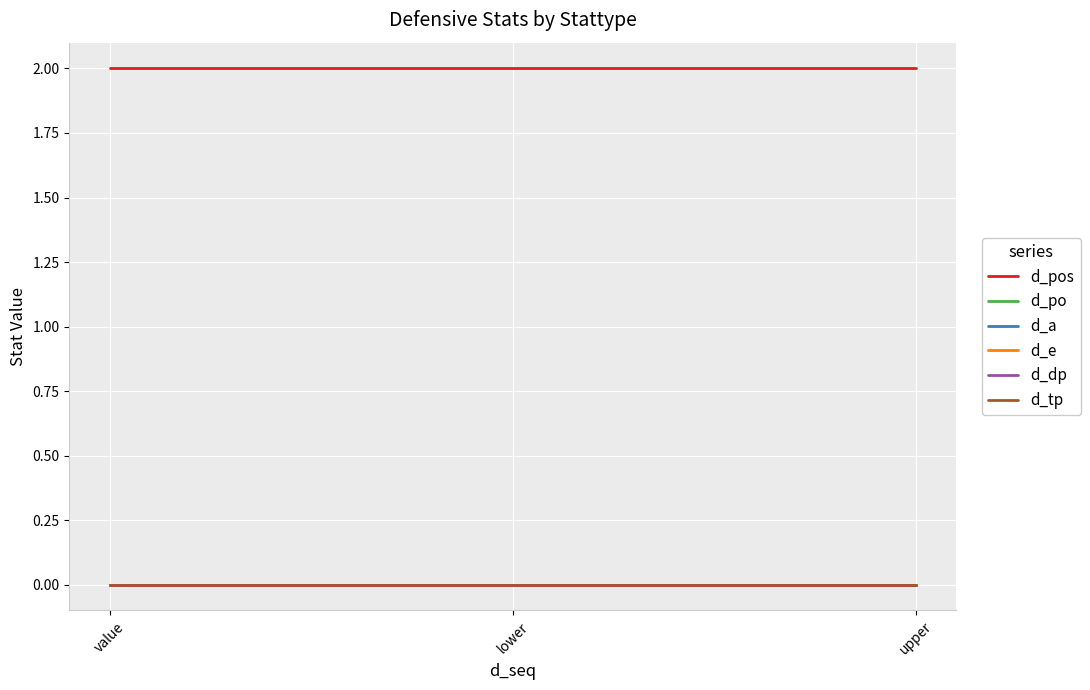

Does the chart display data point markers on the line(s)?

No